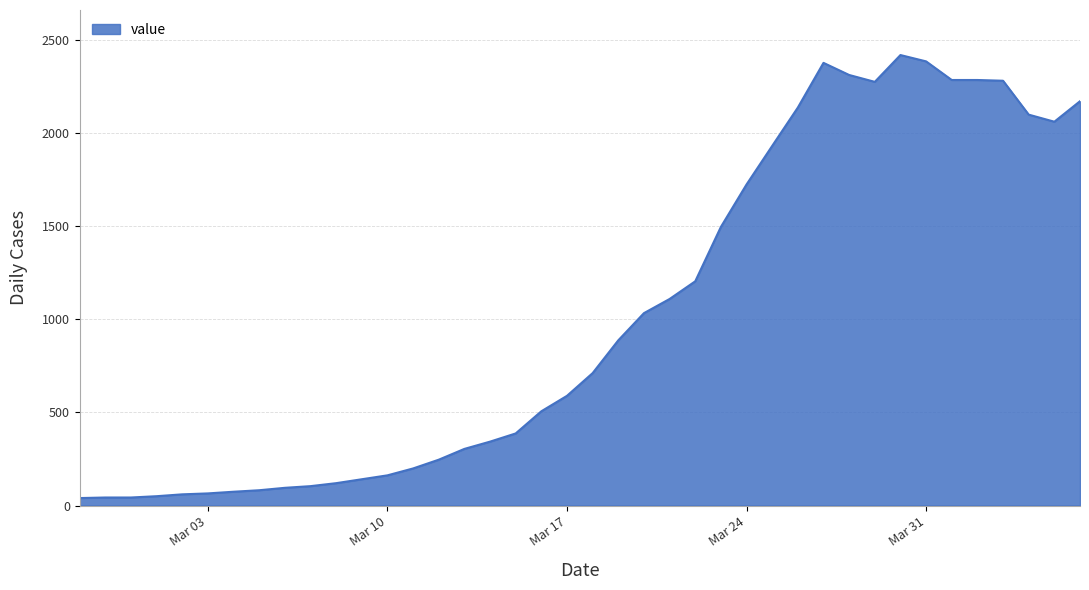

What is the greatest value displayed?

2419